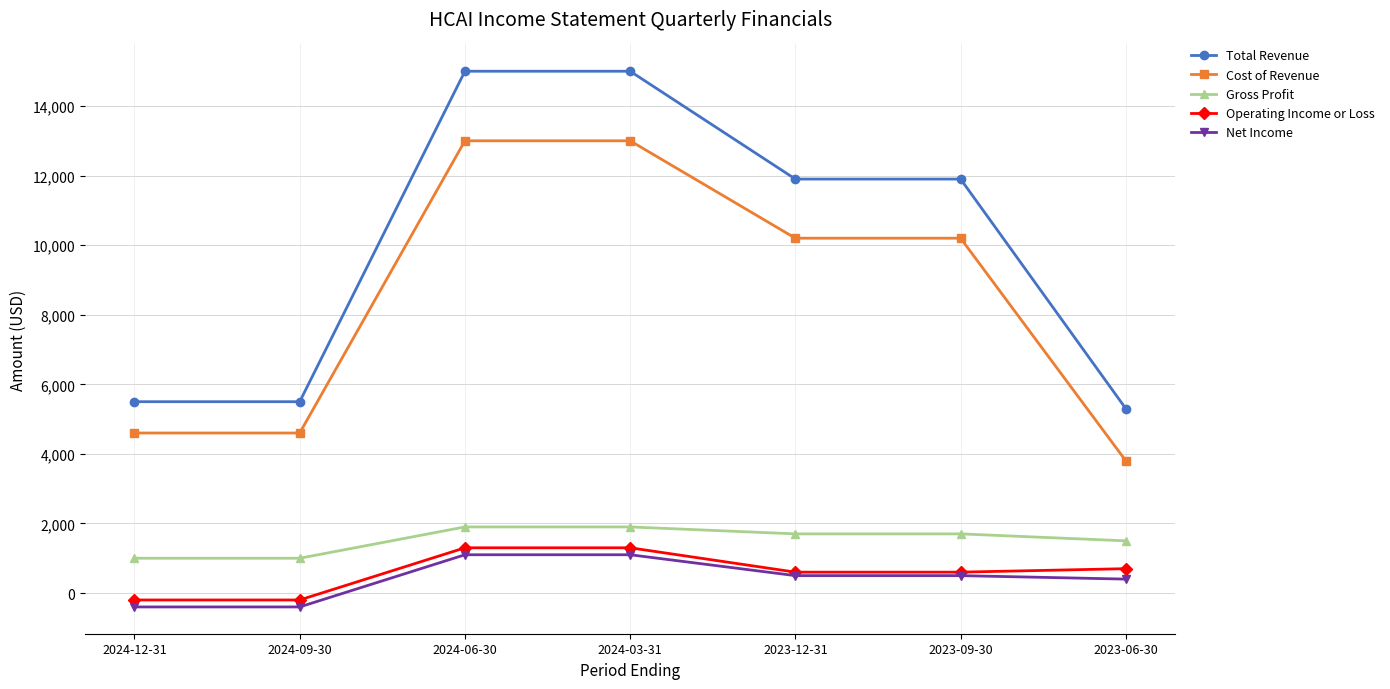

True or false: Gross Profit has a value of 1900 at 2024-03-31.

True